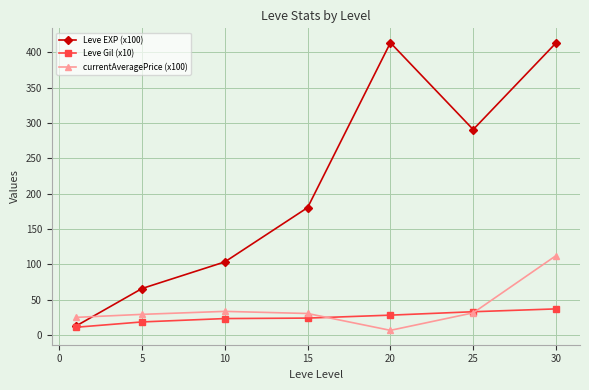

What is the lowest value of the Leve EXP (x100) series?

12.6